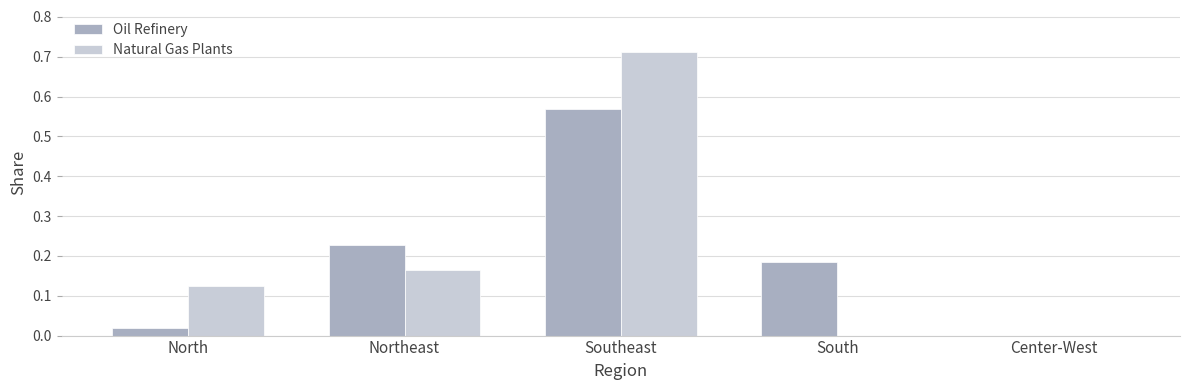

What is the sum of all Oil Refinery values?

1.0